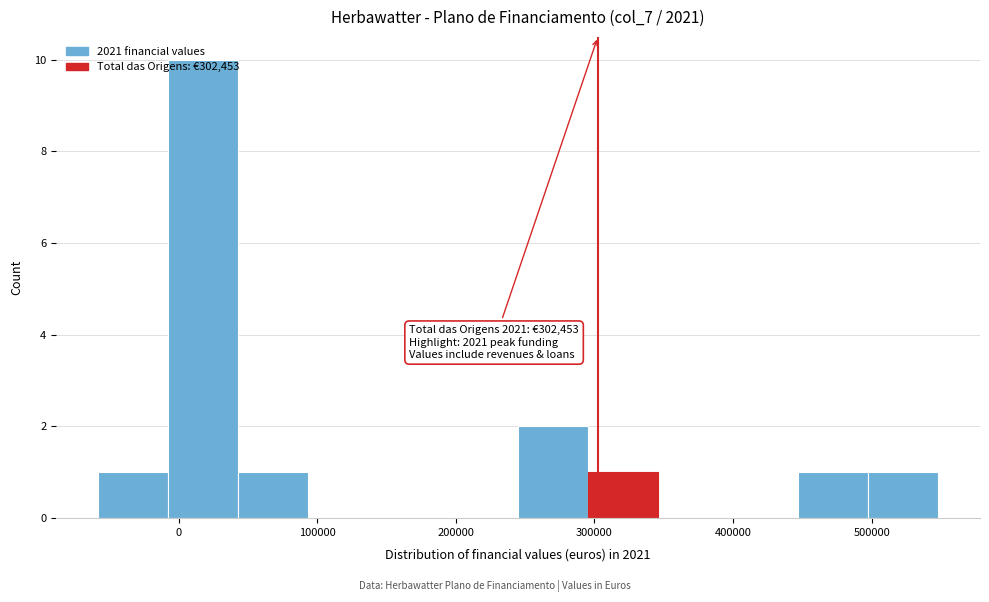

Over which range of the x-axis is the bar tallest?

-10000 to 40000